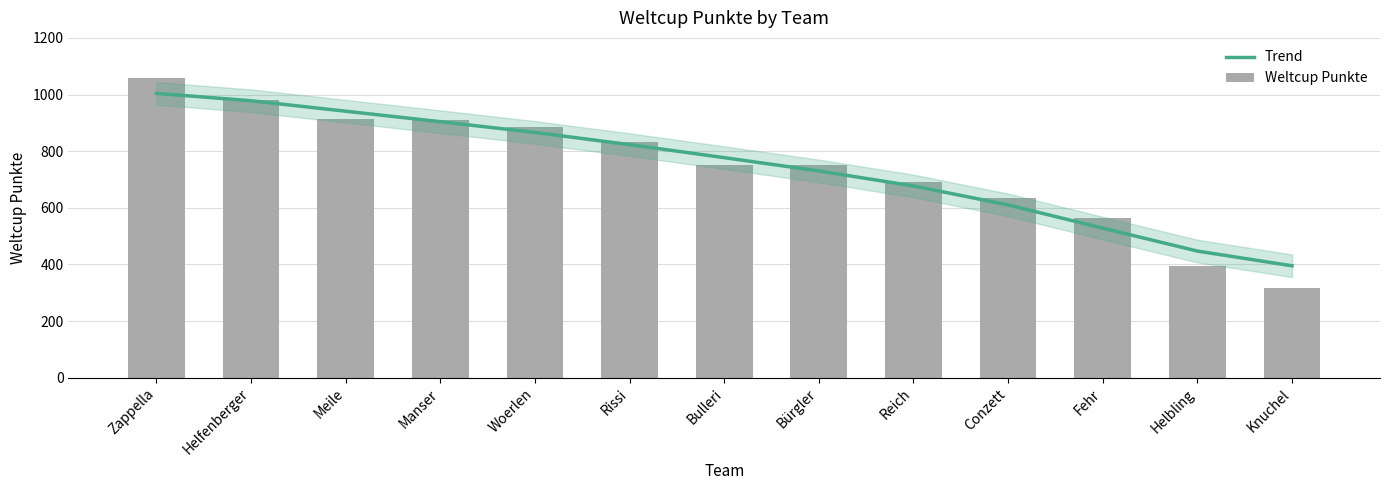

Reading left to right, what are all the values shown in this chart?

Trend: Zappella=1004	Helfenberger=978	Meile=941	Manser=904	Woerlen=866	Rissi=823	Bulleri=777	Bürgler=730	Reich=677	Conzett=610	Fehr=528	Helbling=447	Knuchel=395
Weltcup Punkte: Zappella=1059	Helfenberger=979	Meile=915	Manser=911	Woerlen=886	Rissi=831	Bulleri=752	Bürgler=750	Reich=690	Conzett=636	Fehr=565	Helbling=394	Knuchel=318